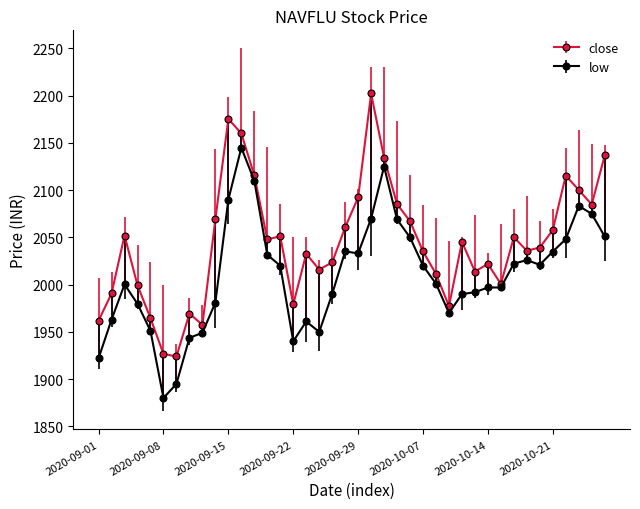

Rank the series by their average value, from lowest to highest.

low, close